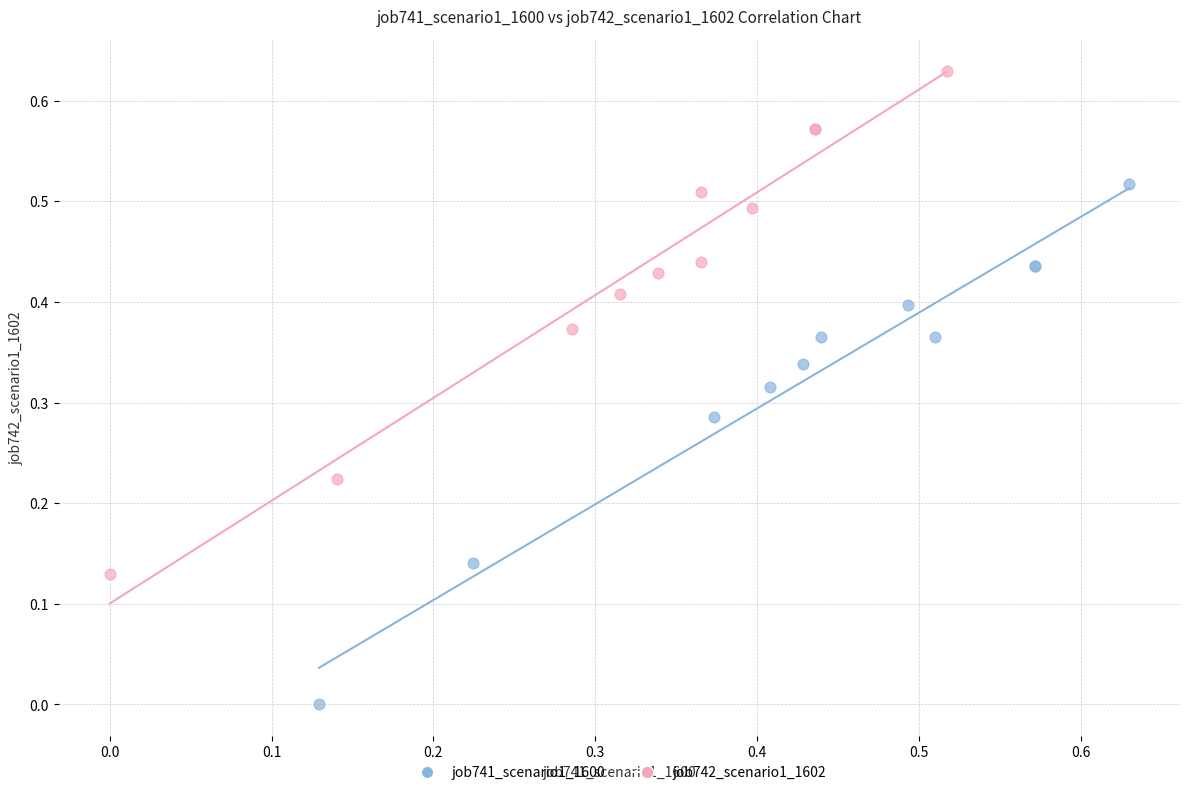

Which series has the largest Y range (max minus min)?

job741_scenario1_1600